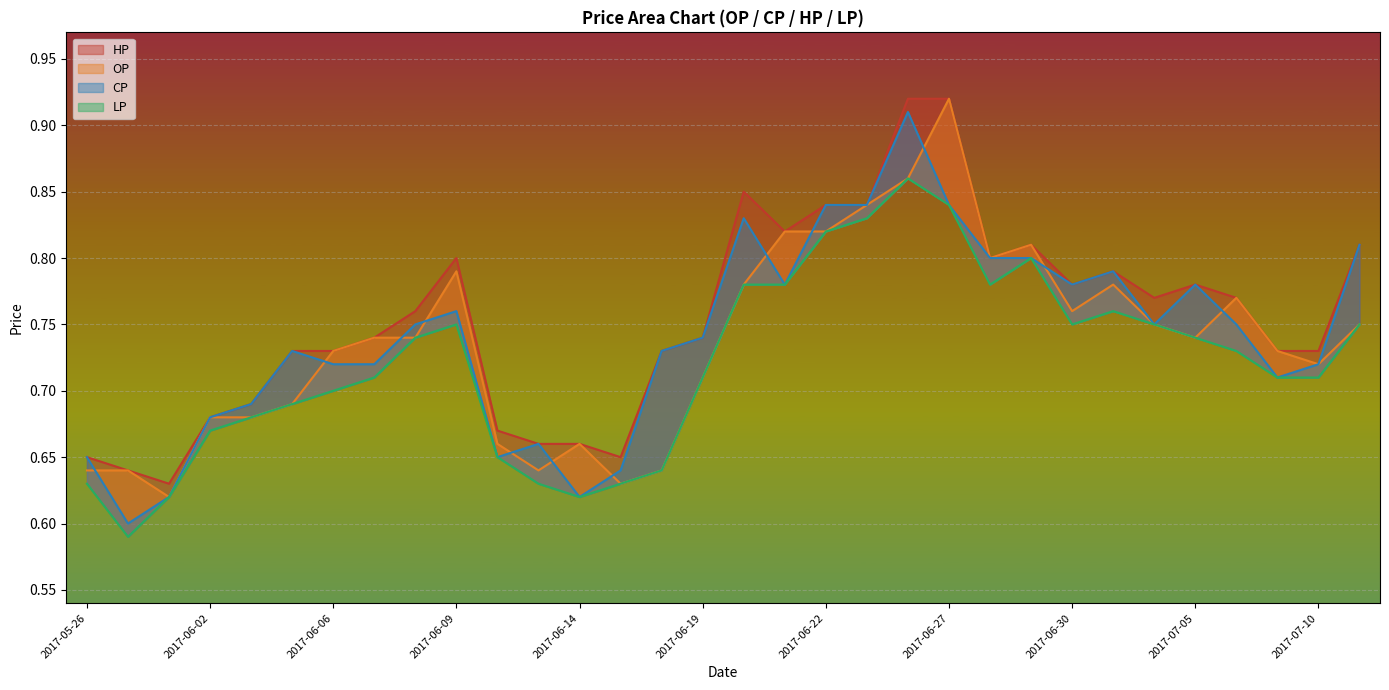

What is the difference between the maximum and minimum values in the LP series?

0.3